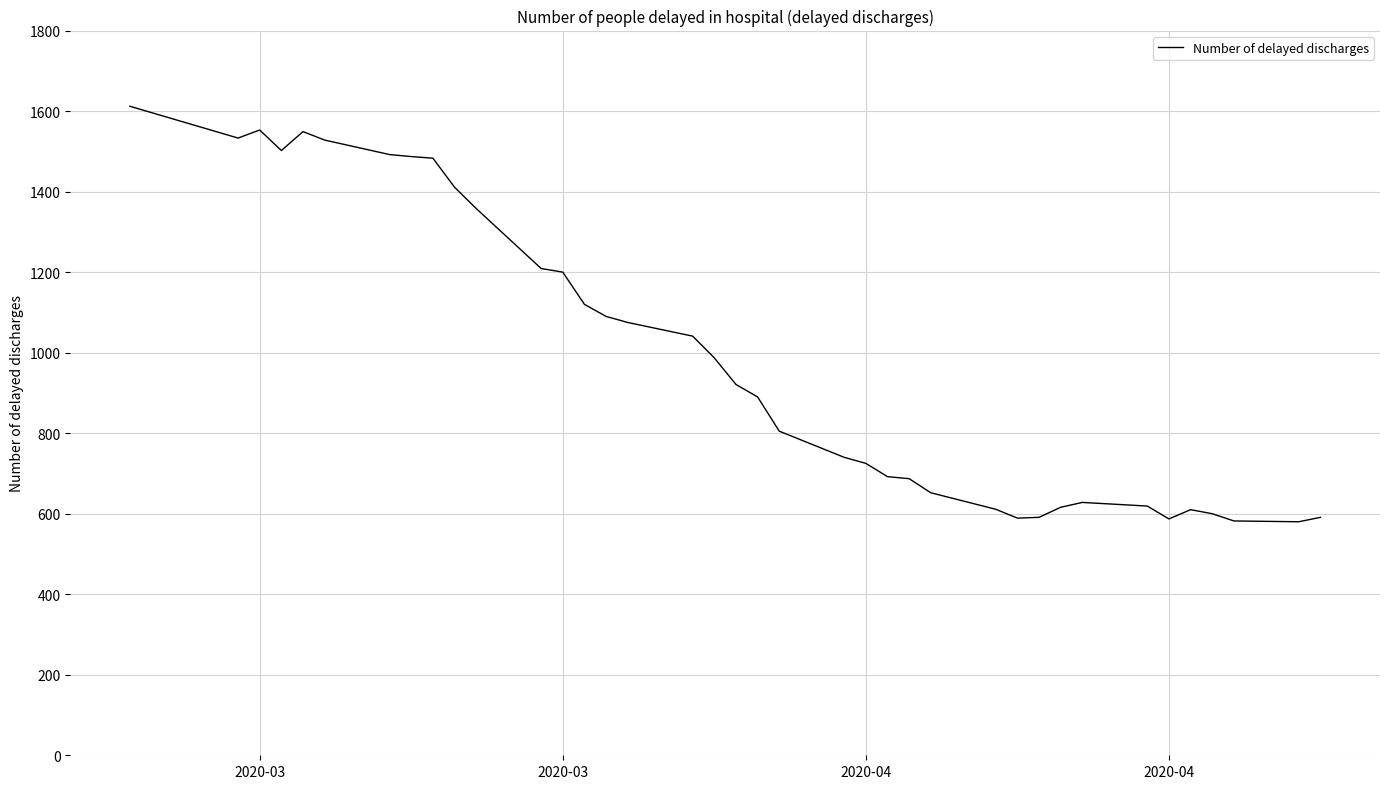

What is the difference between the maximum and minimum values?

1032